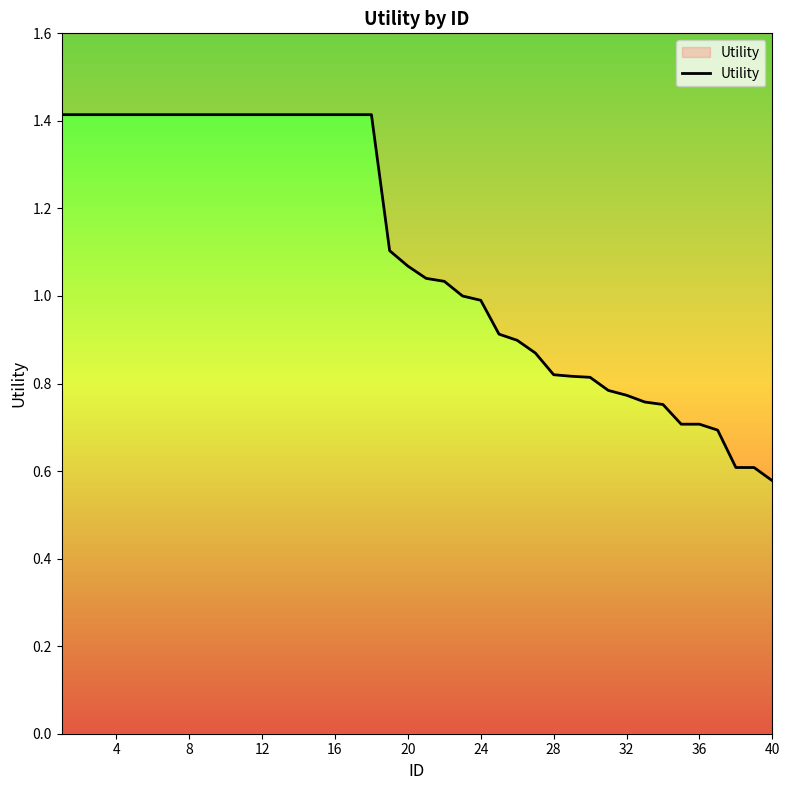

What is the value of the 40th point from the left?

0.6